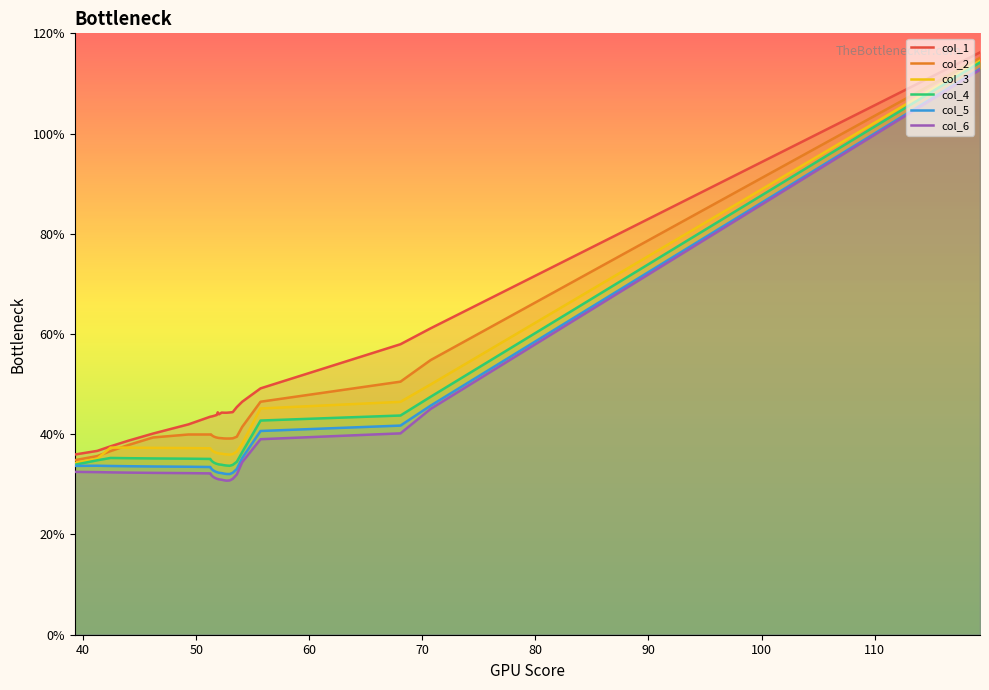

Which series has the widest spread of values?

col_6